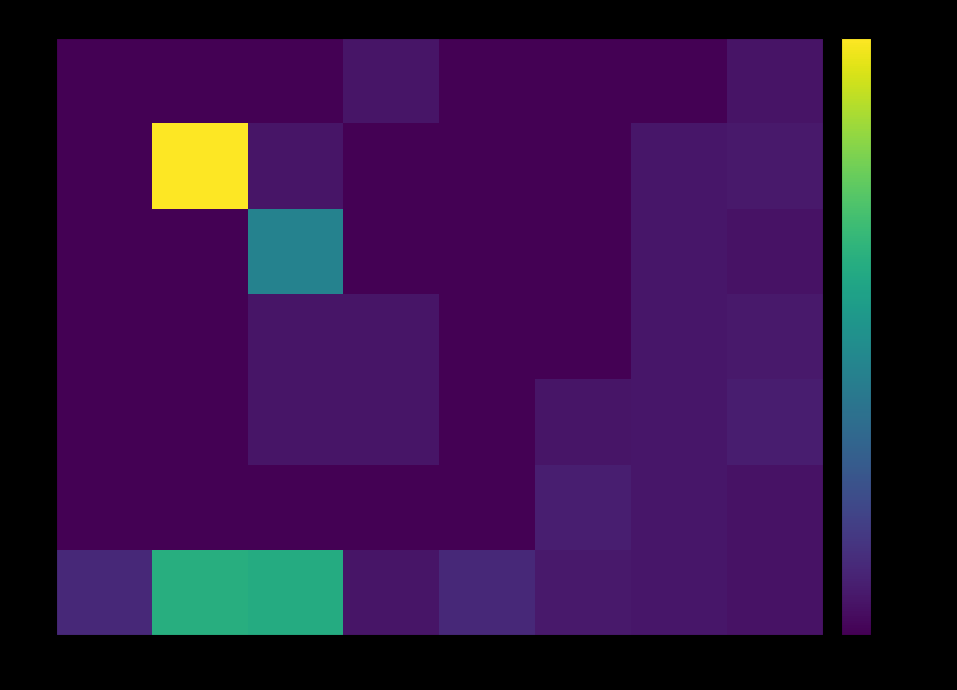

Rank the series at 115 from highest to lowest value.

30, 15, 10, 1, 5, 20, 25